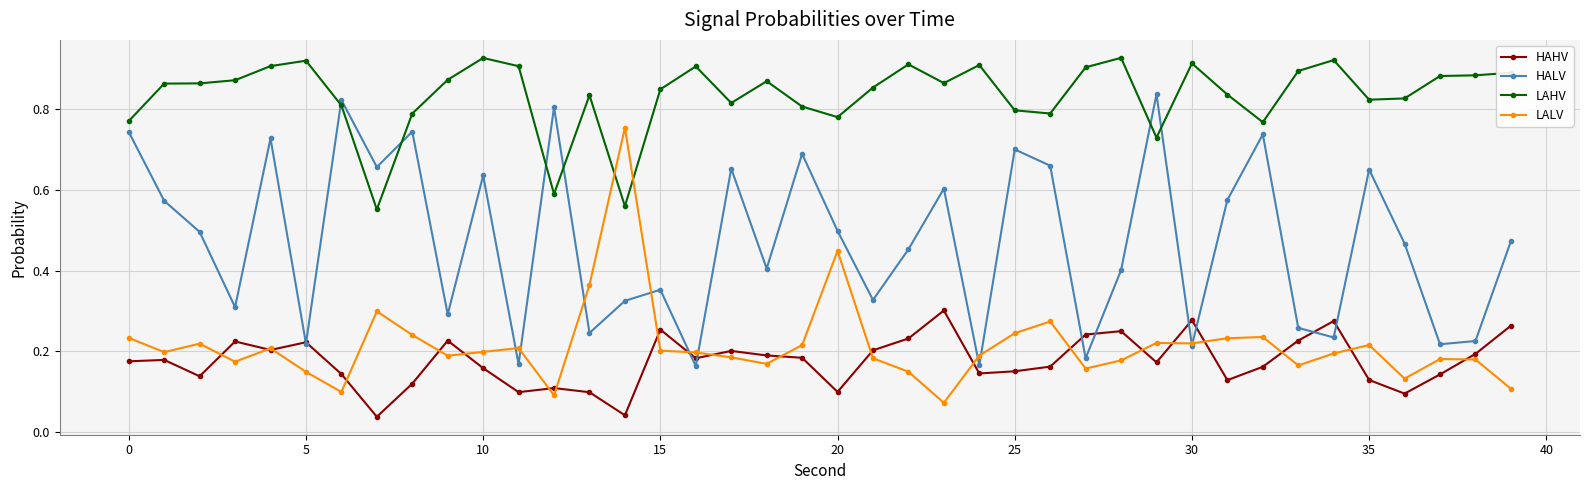

True or false: HAHV has more than 2 interior local peaks.

True